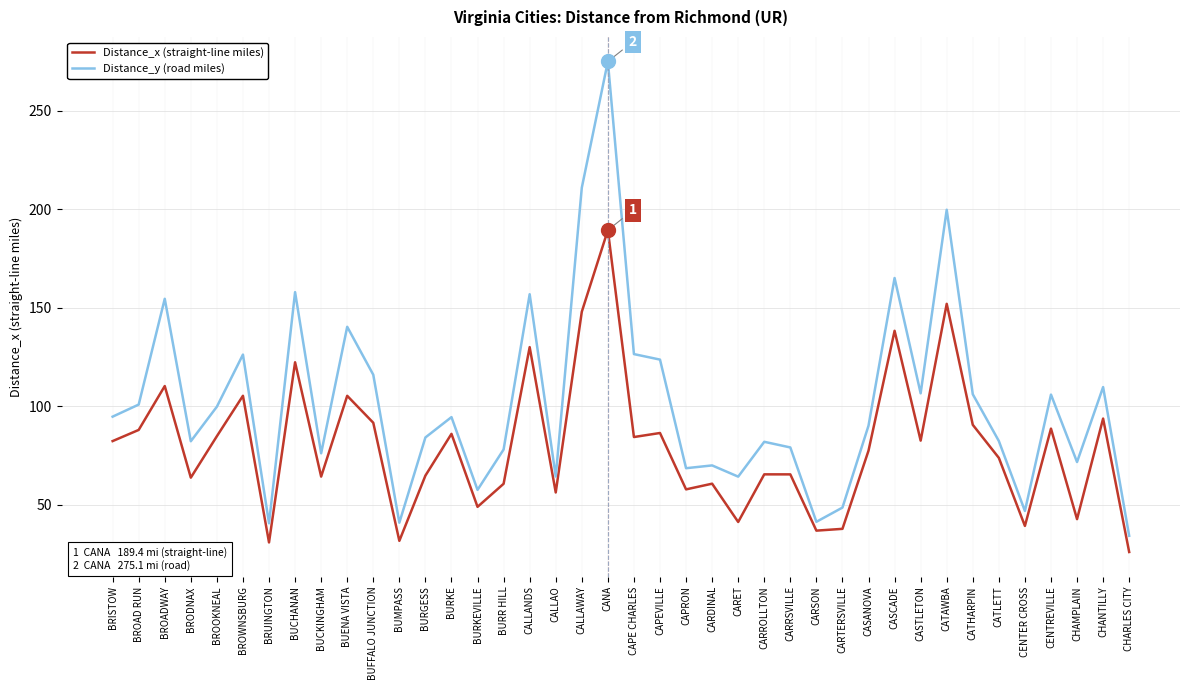

List the series in order of their overall mean, highest first.

Distance_y (road miles), Distance_x (straight-line miles)